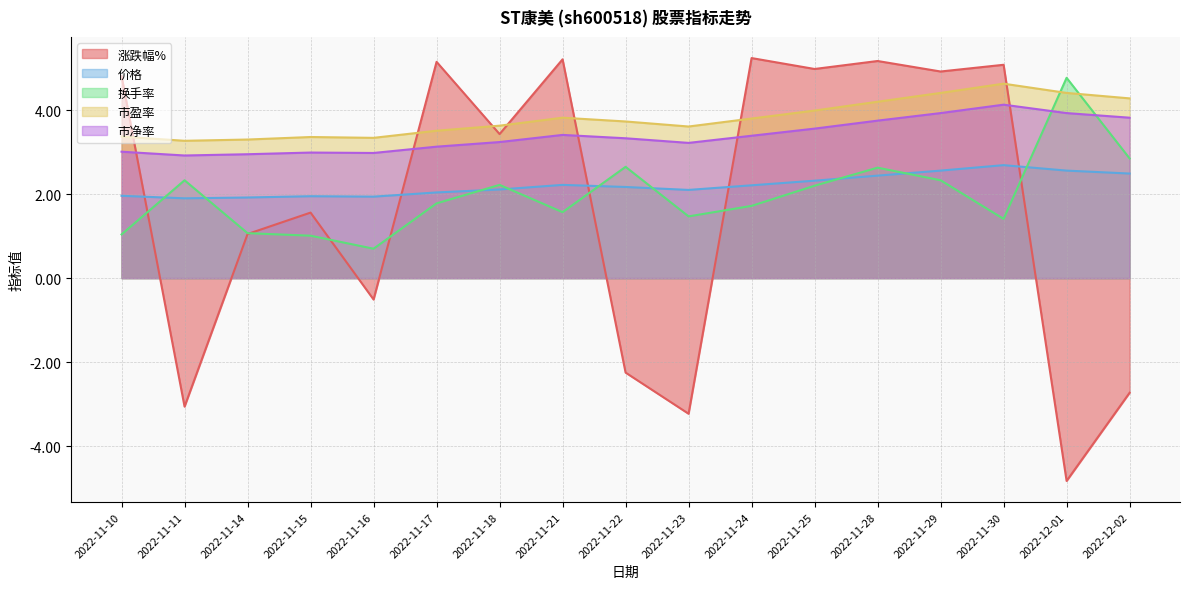

Reading left to right, what are all the values shown in this chart?

涨跌幅%: 4.8	-3.1	1.1	1.6	-0.5	5.2	3.4	5.2	-2.2	-3.2	5.2	5.0	5.2	4.9	5.1	-4.8	-2.7
价格: 2.0	1.9	1.9	1.9	1.9	2.0	2.1	2.2	2.2	2.1	2.2	2.3	2.4	2.6	2.7	2.6	2.5
换手率: 1.0	2.3	1.1	1.0	0.7	1.8	2.2	1.6	2.6	1.5	1.7	2.2	2.6	2.3	1.4	4.8	2.9
市盈率: 3.4	3.3	3.3	3.4	3.3	3.5	3.6	3.8	3.7	3.6	3.8	4.0	4.2	4.4	4.6	4.4	4.3
市净率: 3.0	2.9	3.0	3.0	3.0	3.1	3.2	3.4	3.3	3.2	3.4	3.6	3.8	3.9	4.1	3.9	3.8